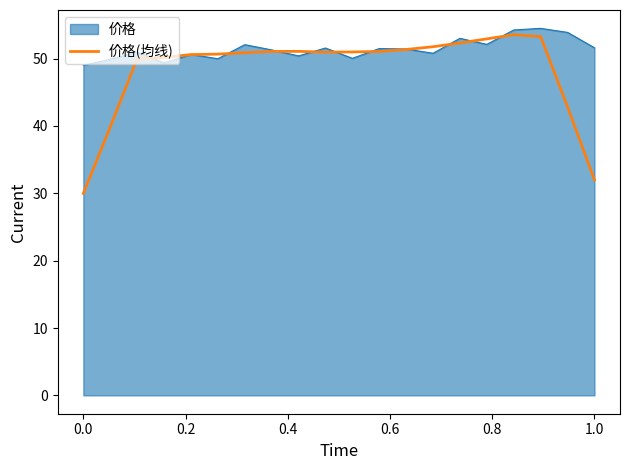

What is the maximum value for 价格(均线)?

53.5